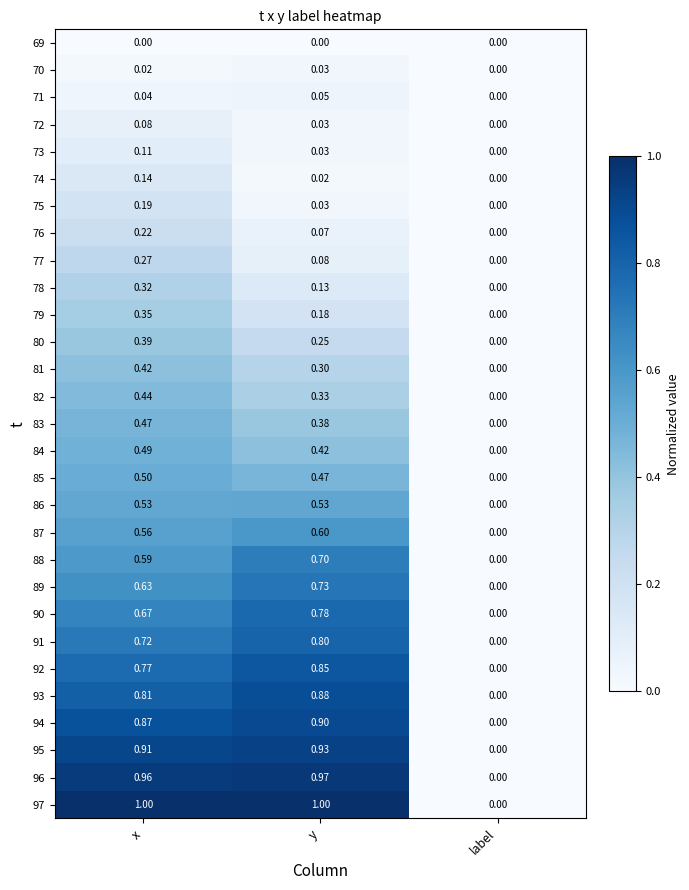

Count the number of categories in the chart.

3